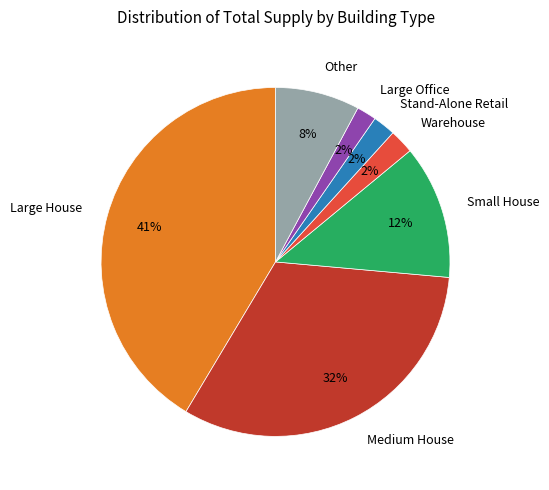

Count the number of slices in the pie.

7